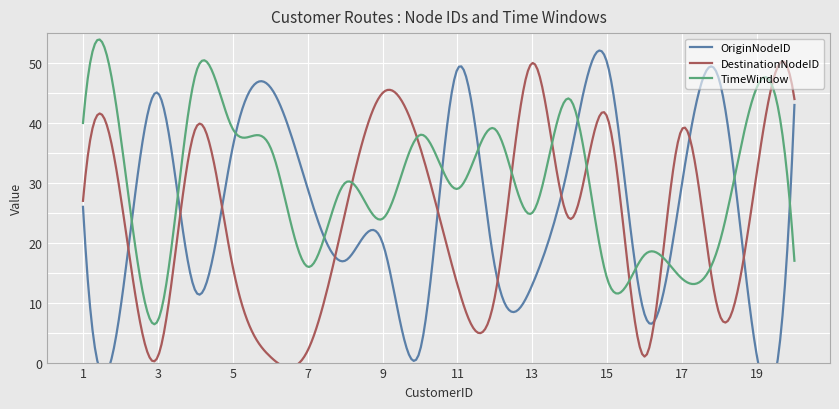

Where does the OriginNodeID series first go above 29?

3